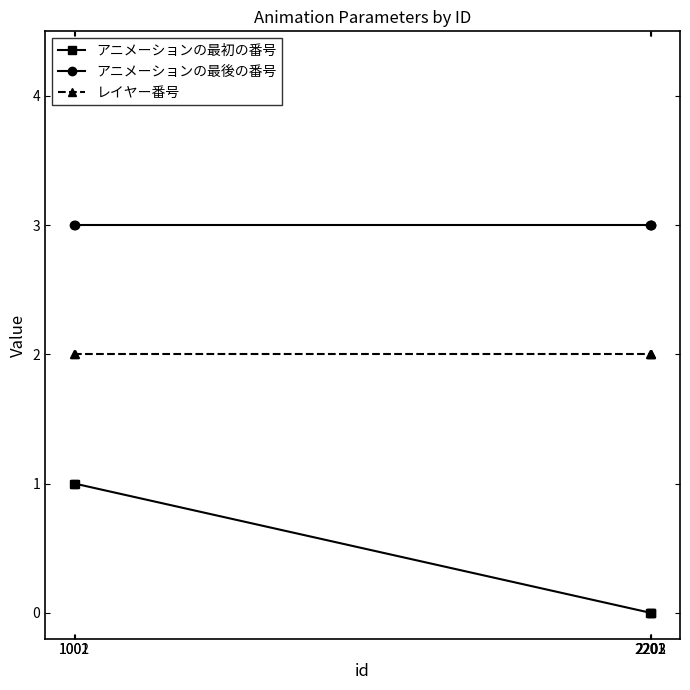

How many lines are shown in the chart?

3